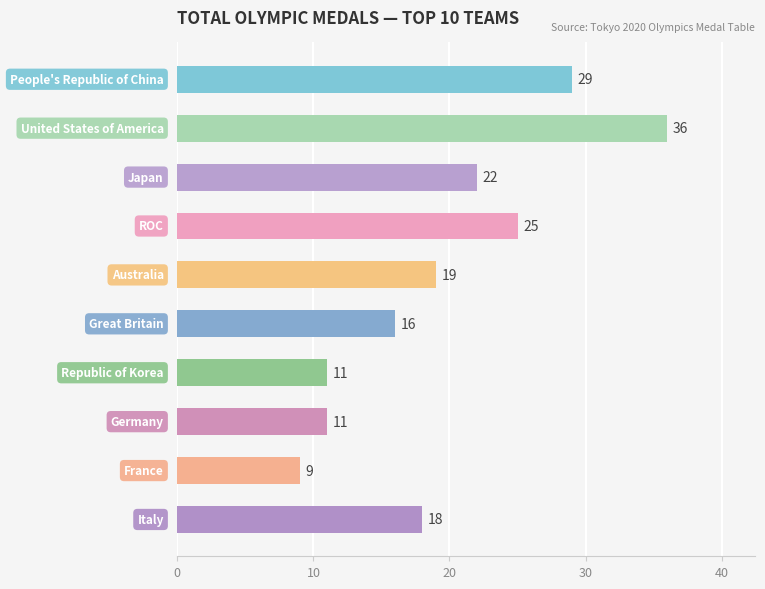

Reading top to bottom, extract all data points from this chart.

29	36	22	25	19	16	11	11	9	18